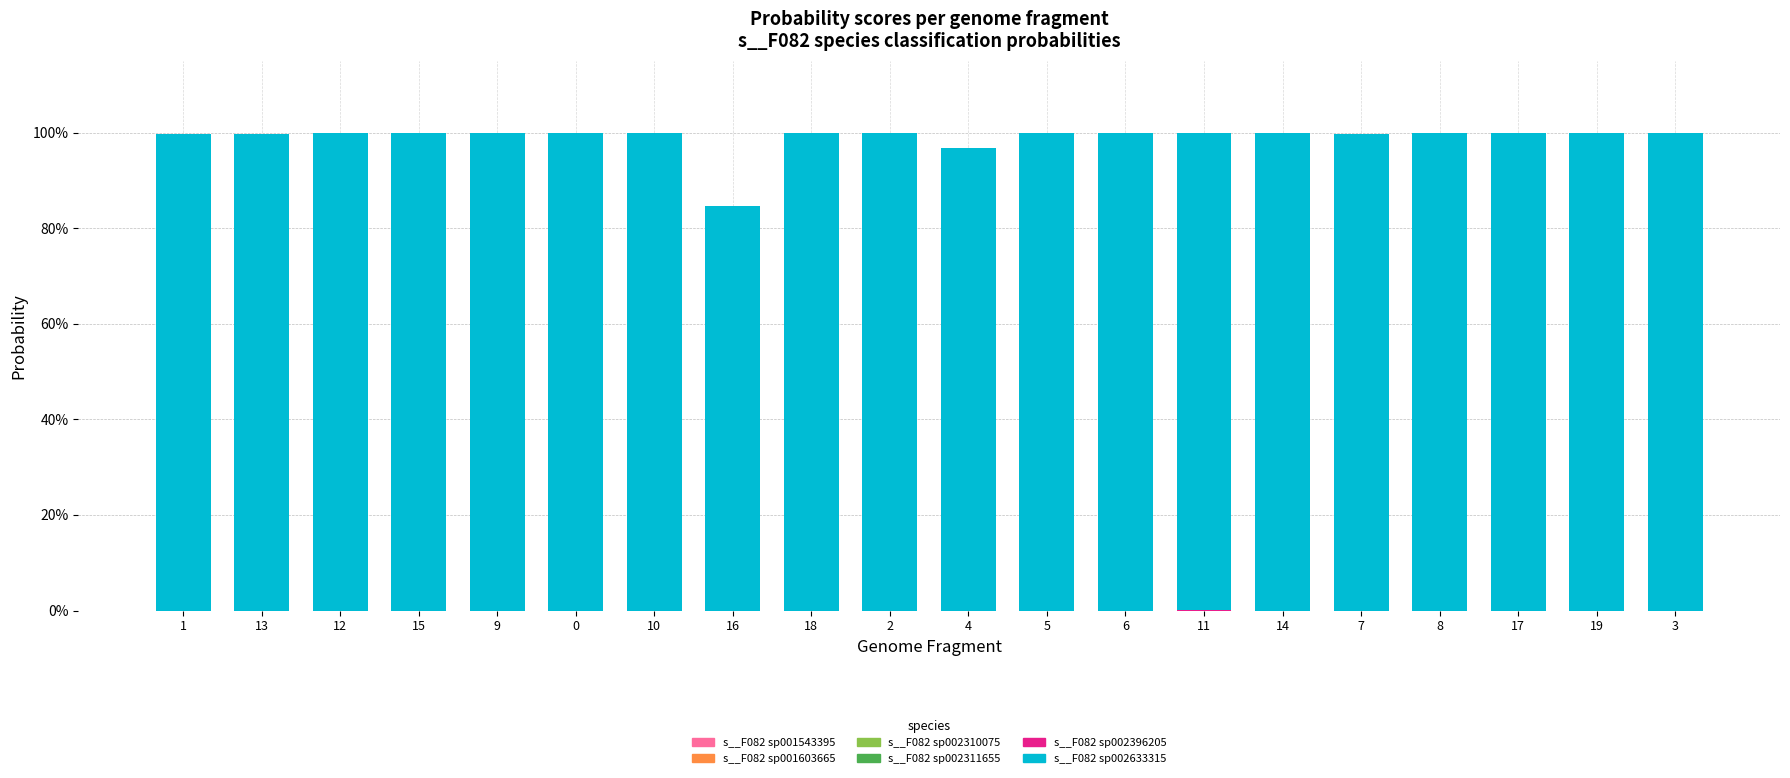

At which label is s__F082 sp002311655 closest to 0?

17